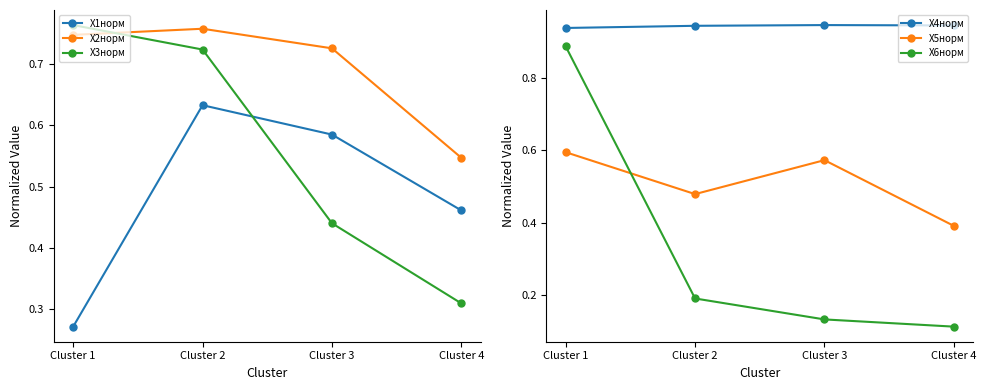

Between Cluster 3 and Cluster 1, which is larger?

Cluster 3